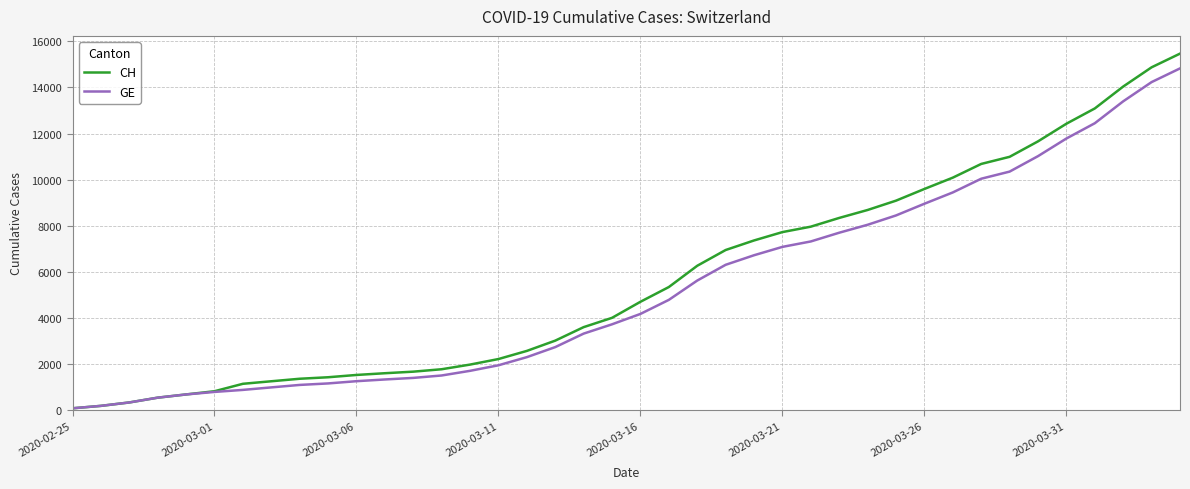

Reading right to left, list all the values displayed in this chart.

CH: 15470	14876	14041	13090	12427	11661	10990	10681	10086	9595	9087	8682	8337	7958	7722	7359	6944	6260	5337	4697	4000	3596	3010	2564	2211	1970	1768	1663	1595	1520	1420	1355	1246	1136	813	674	534	326	178	72
GE: 14828	14234	13399	12448	11785	11019	10348	10039	9444	8953	8445	8040	7695	7316	7080	6717	6302	5618	4780	4170	3719	3315	2729	2293	1940	1699	1497	1392	1324	1249	1152	1087	980	871	783	674	534	326	178	72